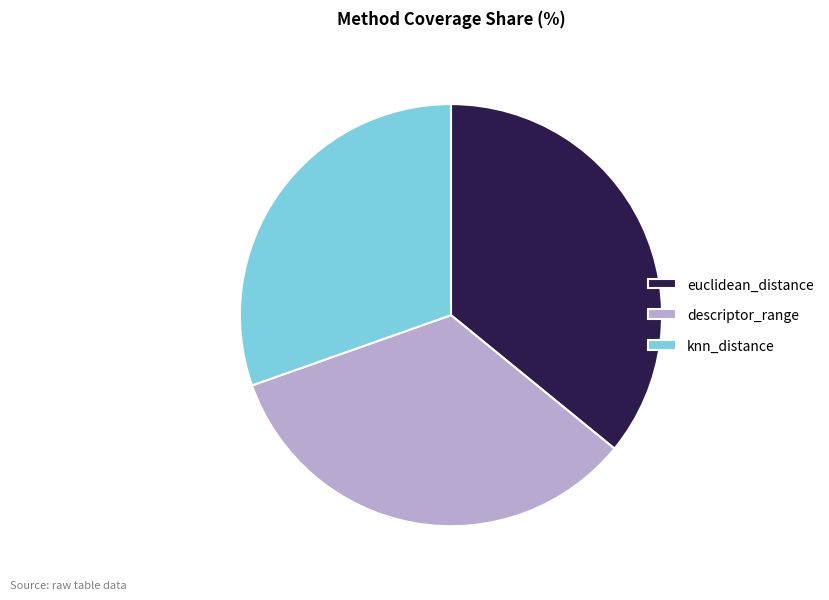

Is the sum of knn_distance and descriptor_range greater than half?

Yes